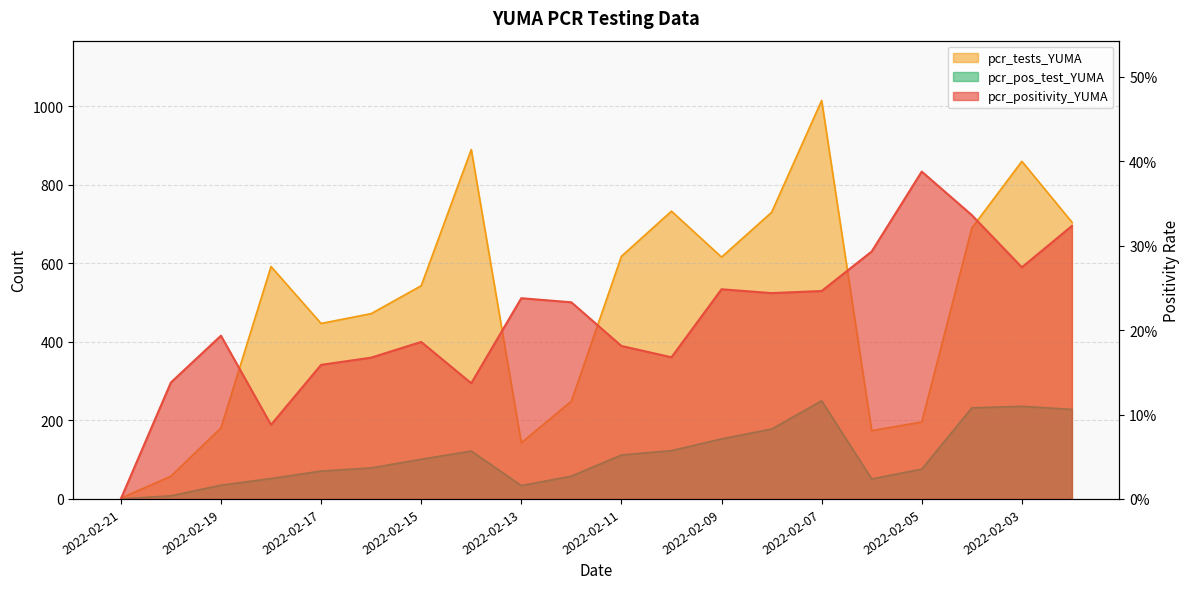

Rank the series by their average value, from lowest to highest.

pcr_positivity_YUMA, pcr_pos_test_YUMA, pcr_tests_YUMA